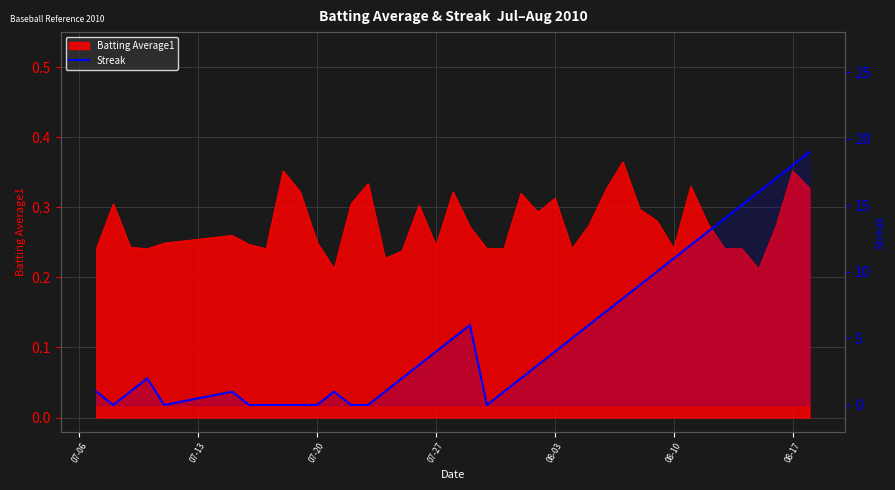

Reading left to right, what are all the values shown in this chart?

1	0	1	2	0	1	0	0	0	0	0	1	0	0	1	2	3	4	5	6	0	1	2	3	4	5	6	7	8	9	10	11	12	13	14	15	16	17	18	19